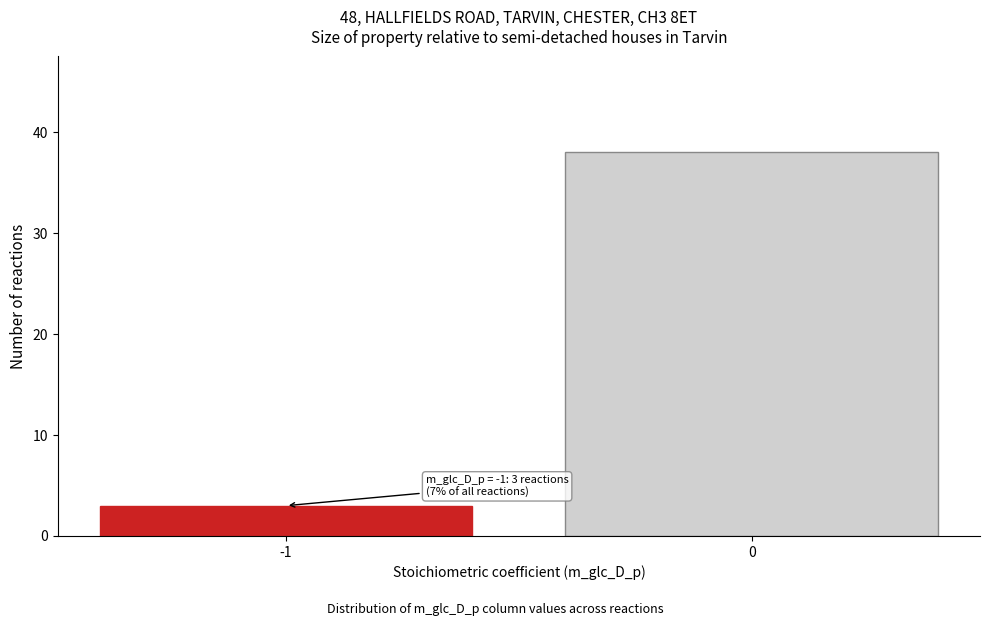

Reading left to right, extract all data points from this chart.

-1=3	0=38